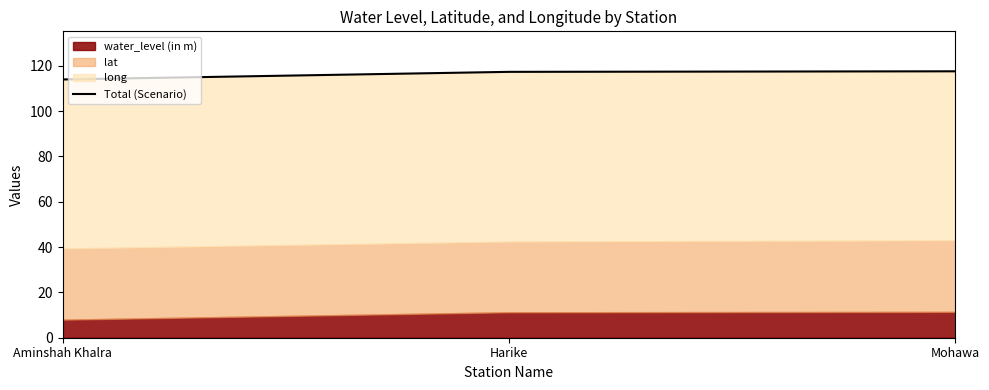

True or false: the data shows 117.6 at Mohawa.

True